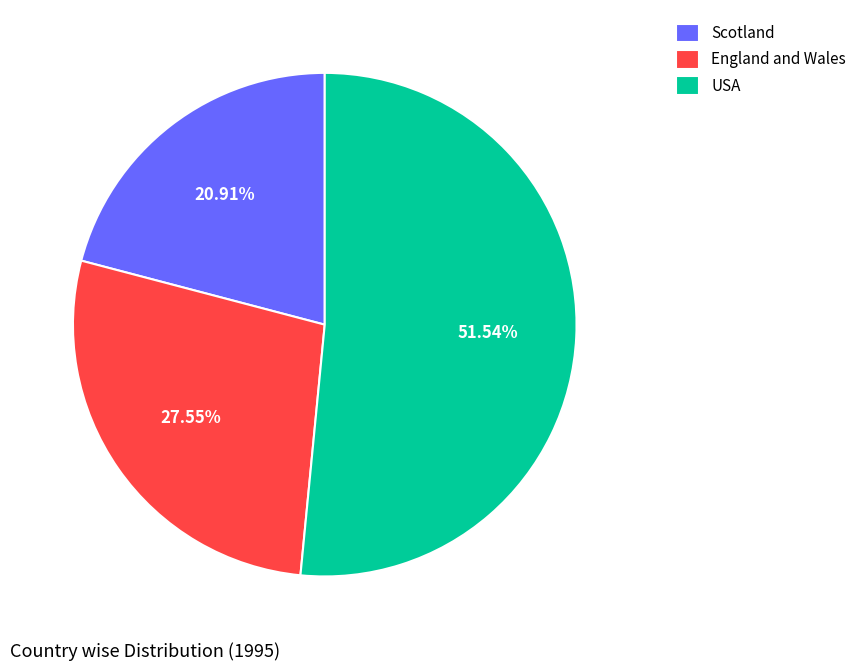

Which has a higher value, Scotland or USA?

USA